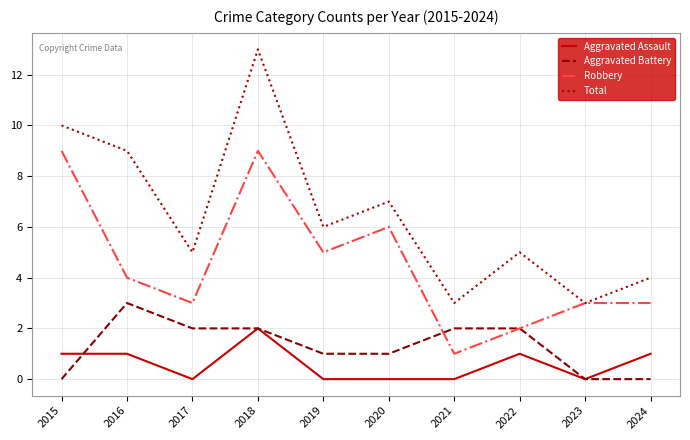

True or false: Robbery and Aggravated Assault intersect in this chart.

False